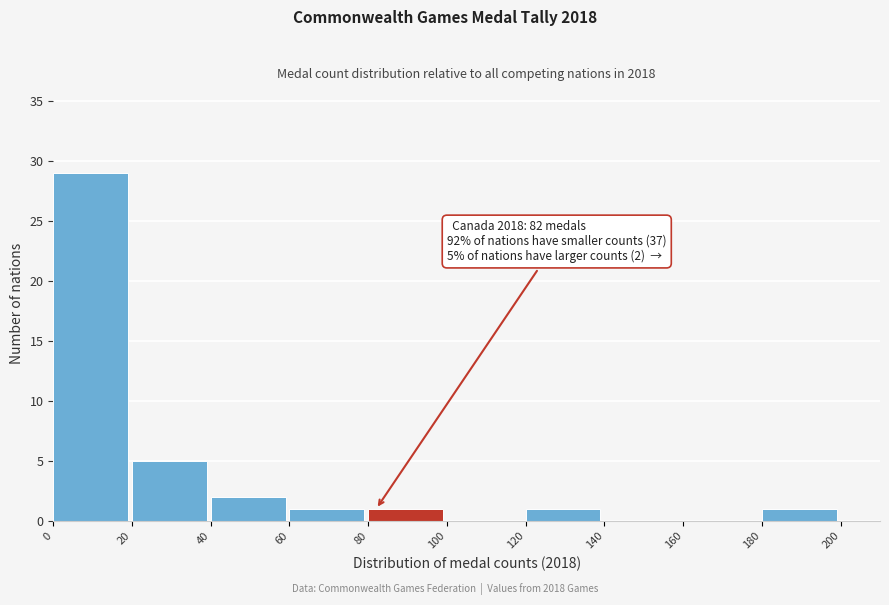

Over which range of the x-axis is the bar tallest?

0 to 20